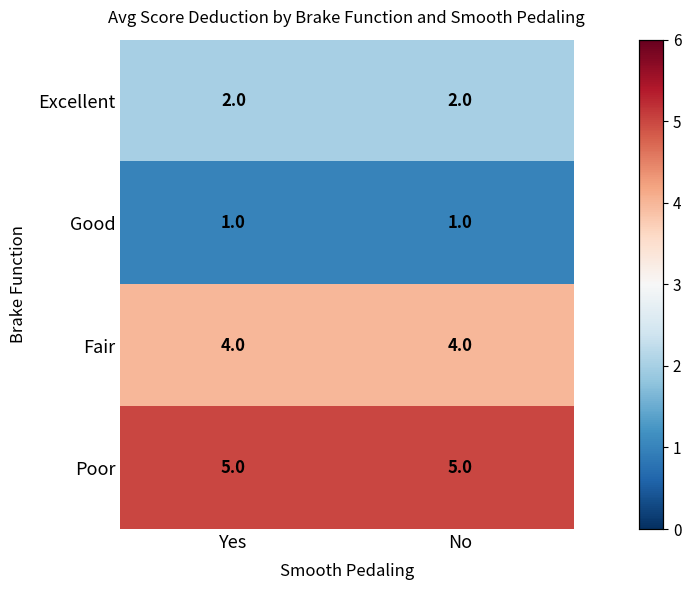

What is the spread (max minus min) of values at No?

4